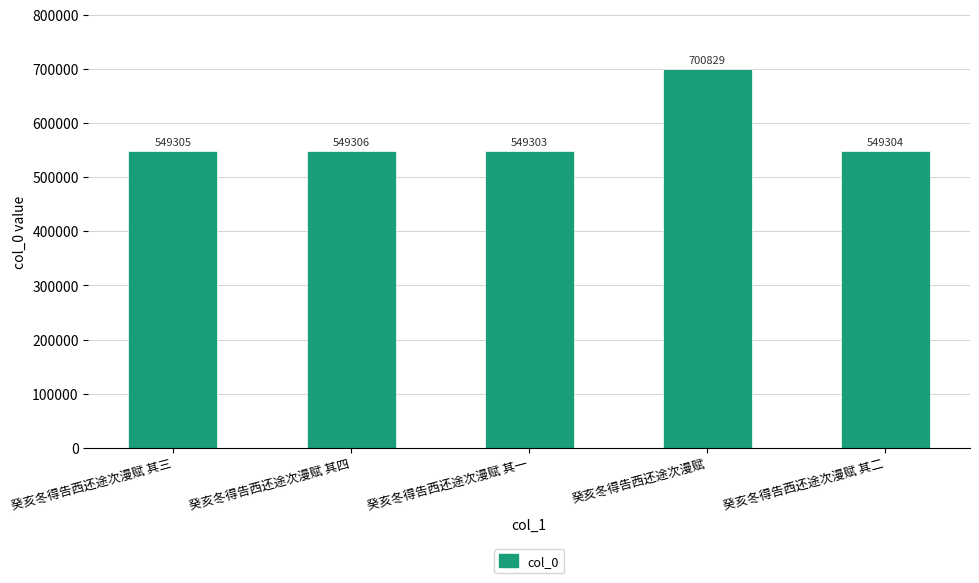

How many distinct data groups are displayed?

1